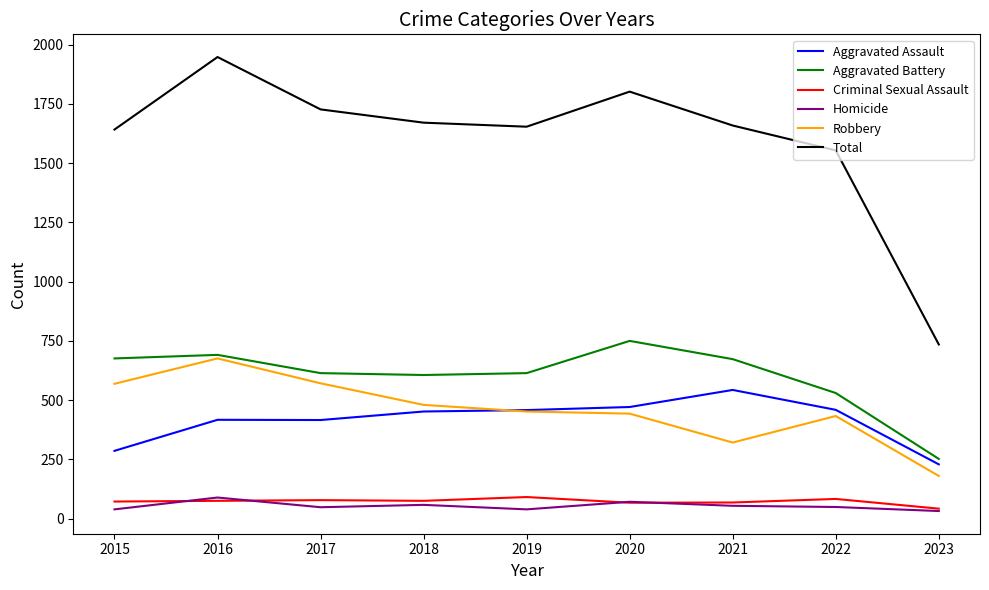

Does the chart display data point markers on the line(s)?

No